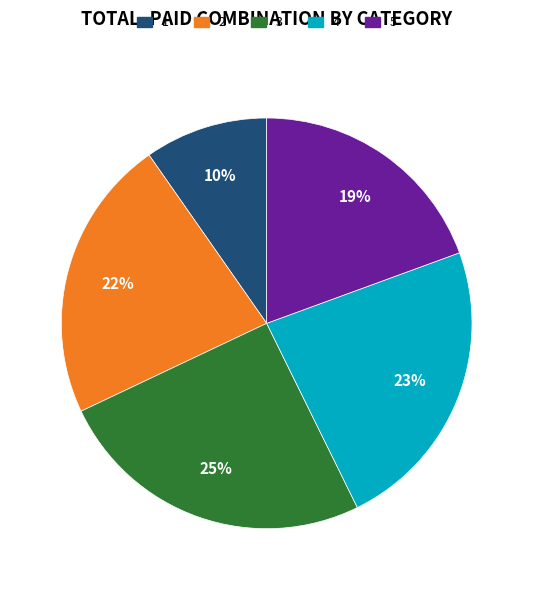

How many slices are in this pie chart?

5